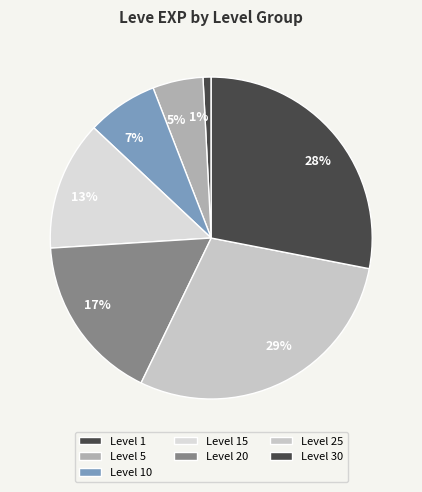

Is there any slice that represents more than half of the pie?

No